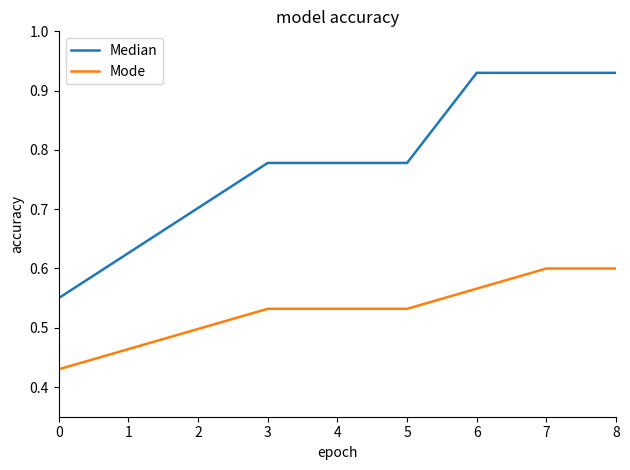

True or false: Mode has a value of 0.5 at 4.

True